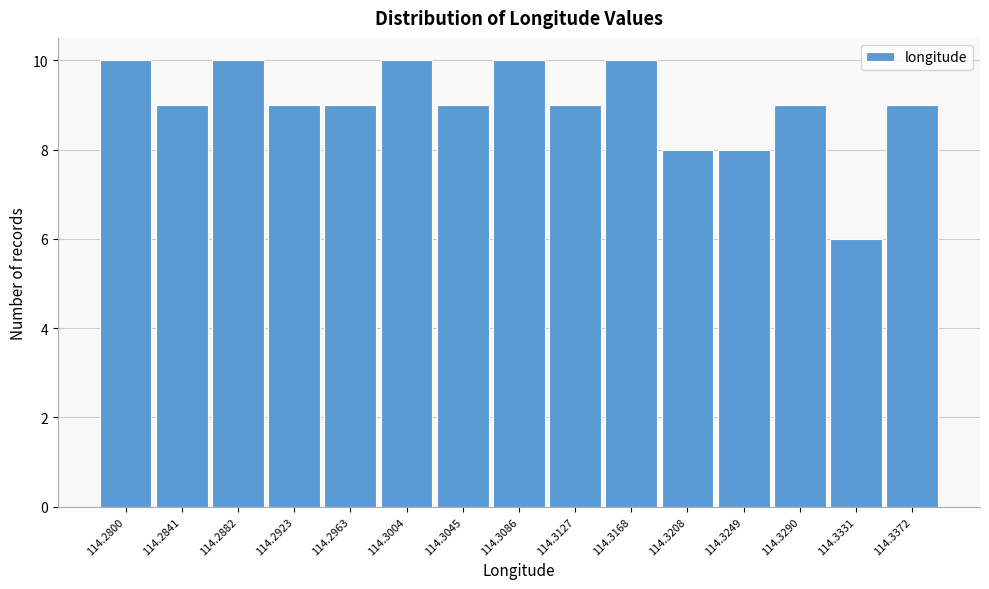

Reading left to right, transcribe all the data shown in this chart.

114.2800=10	114.2841=9	114.2882=10	114.2923=9	114.2963=9	114.3004=10	114.3045=9	114.3086=10	114.3127=9	114.3168=10	114.3208=8	114.3249=8	114.3290=9	114.3331=6	114.3372=9